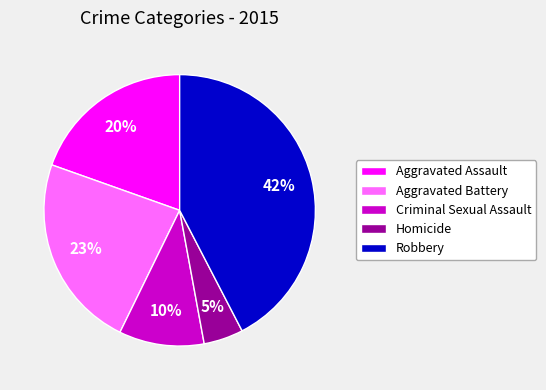

Count the number of slices in the pie.

5